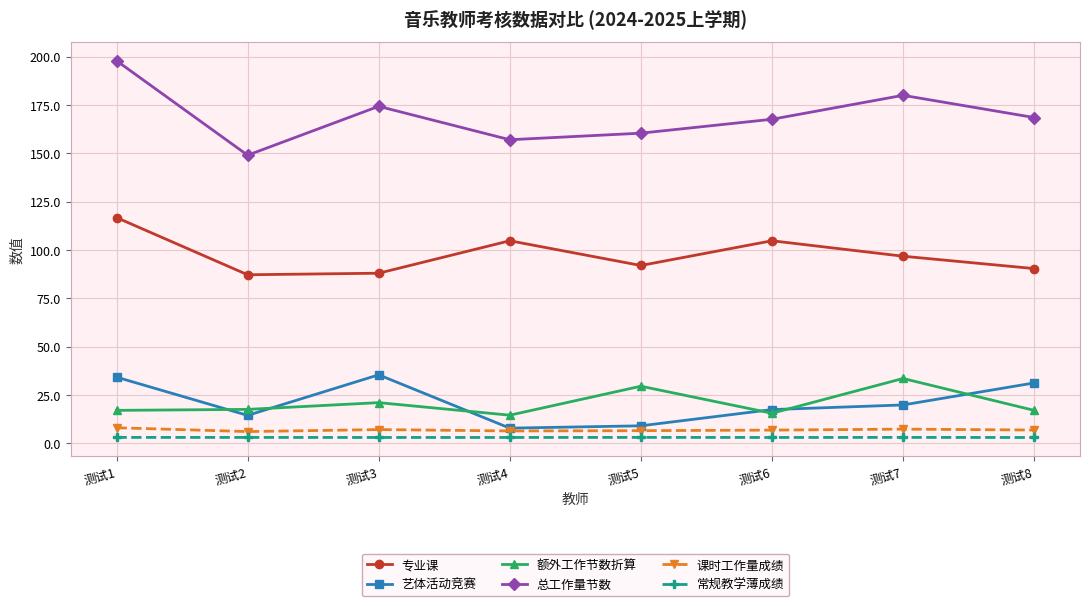

What are all the series names shown in the legend?

专业课, 艺体活动竞赛, 额外工作节数折算, 总工作量节数, 课时工作量成绩, 常规教学薄成绩